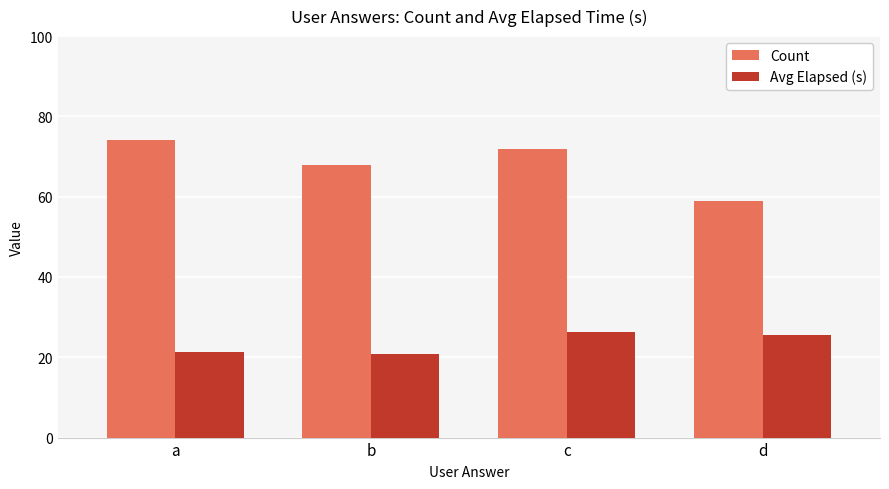

Reading right to left, extract all data points from this chart.

Count: 59.0	72.0	68.0	74.0
Avg Elapsed (s): 25.6	26.4	20.7	21.3